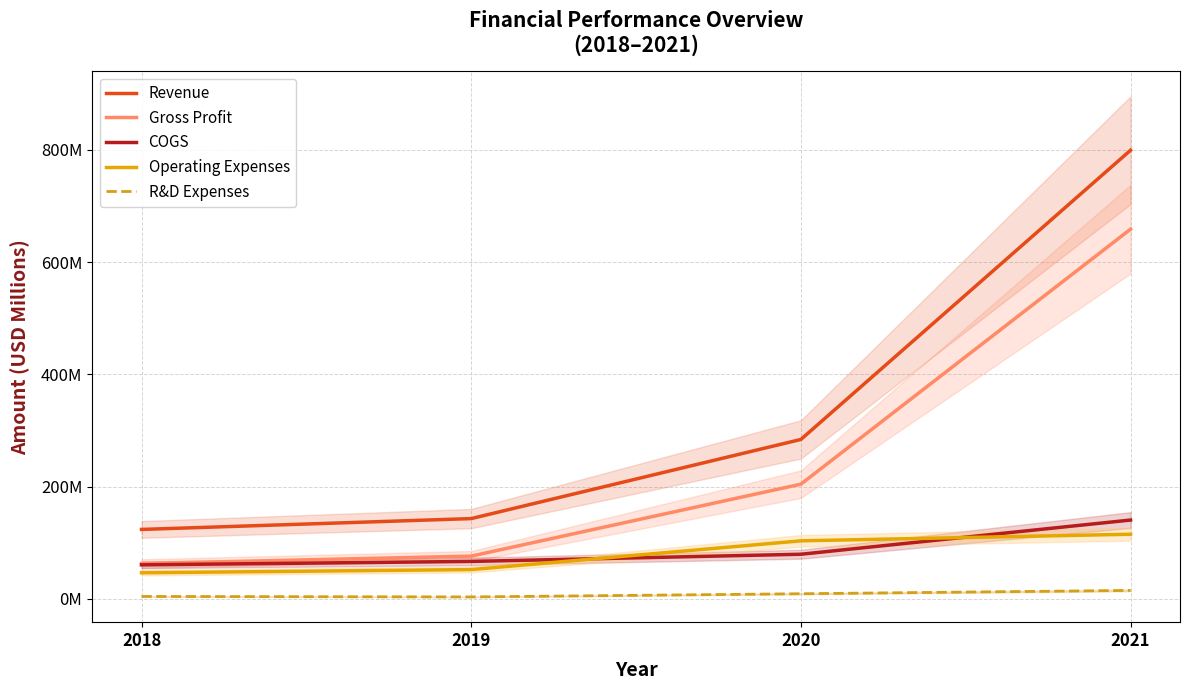

The value of Gross Profit at 2019 is 76.3. True or false?

True